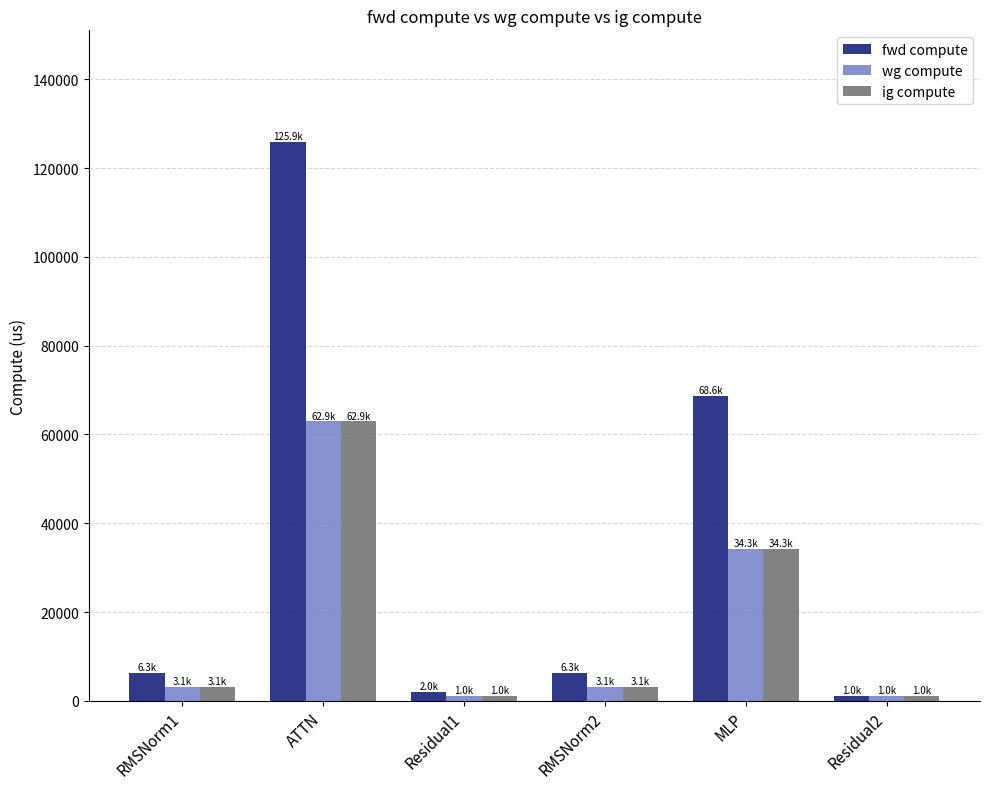

What are all the series names shown in the legend?

fwd compute, wg compute, ig compute